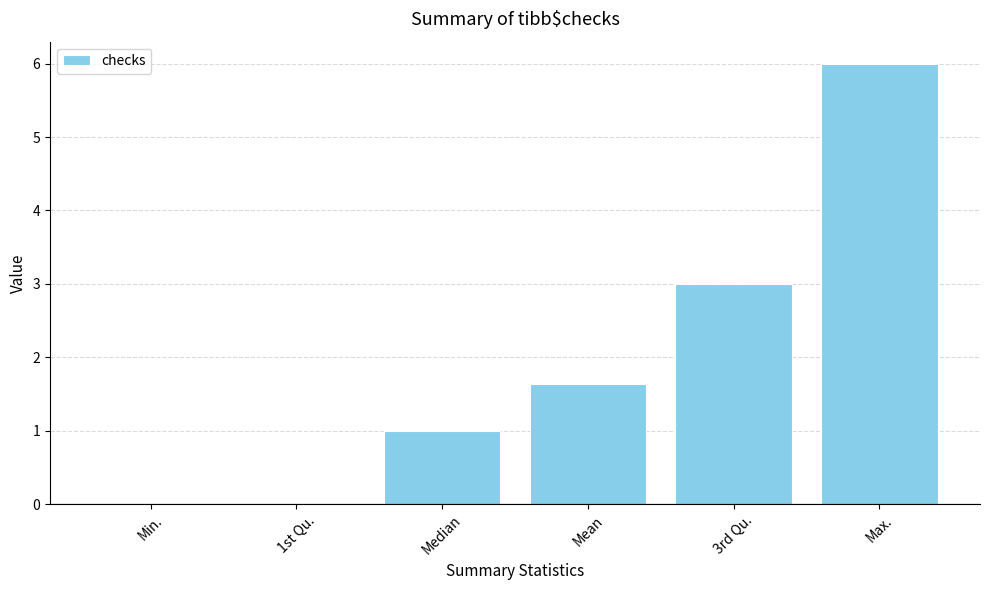

What is the sum of all values?

11.6